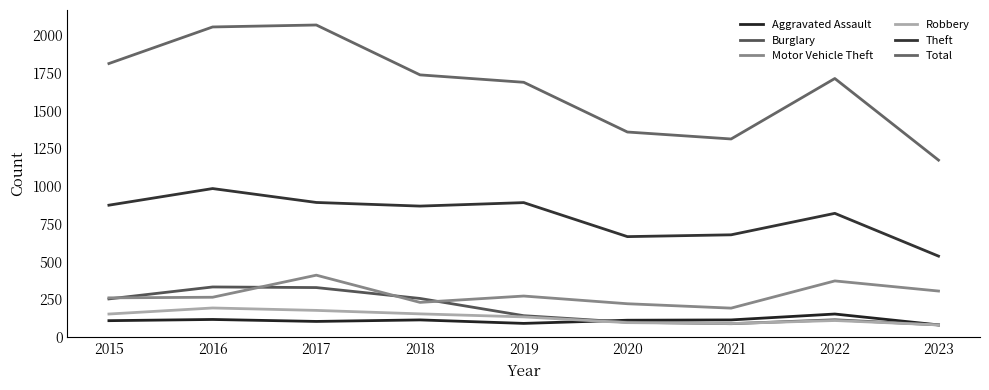

List the series in order of their peak value, lowest first.

Aggravated Assault, Robbery, Burglary, Motor Vehicle Theft, Theft, Total